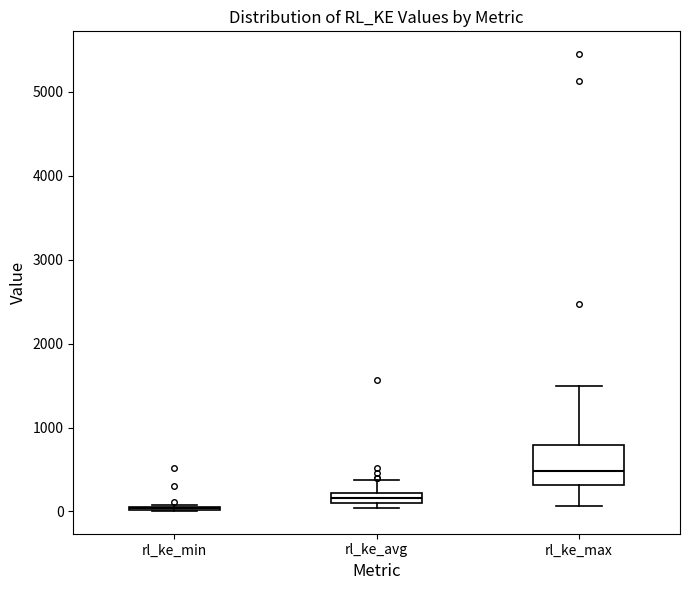

Comparing the boxes themselves (not the whiskers), which one is the tallest?

rl_ke_max